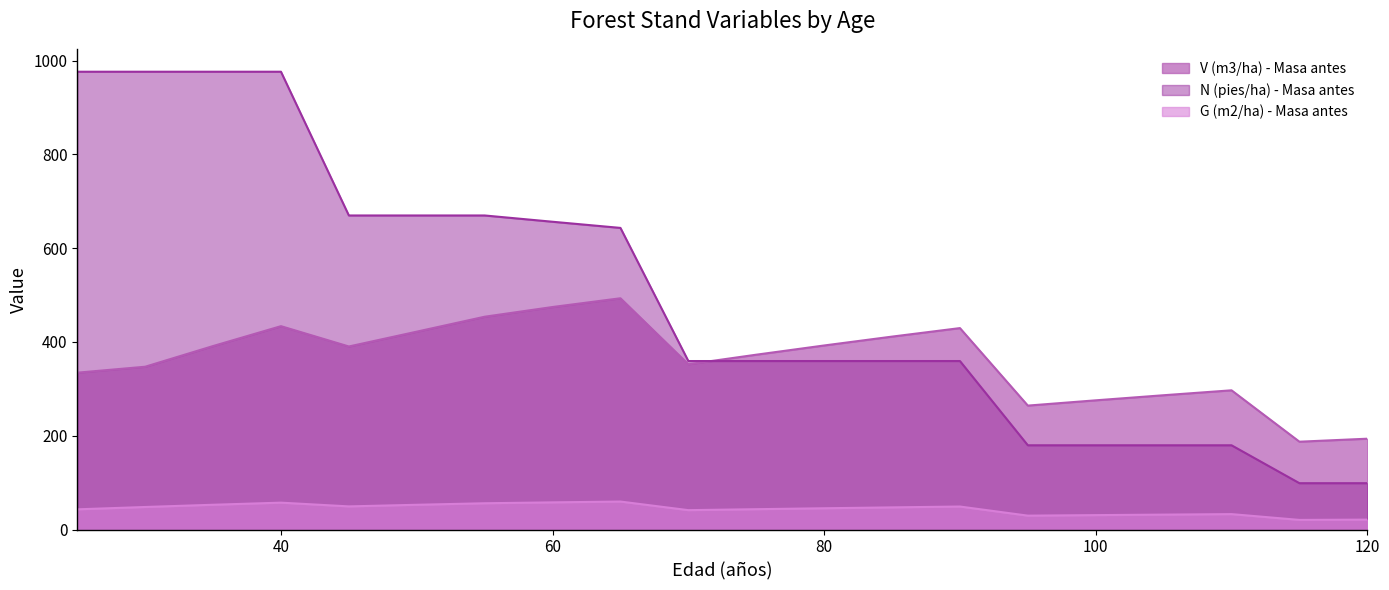

The value of N (pies/ha) - Masa antes at 45 is 241.3. True or false?

False